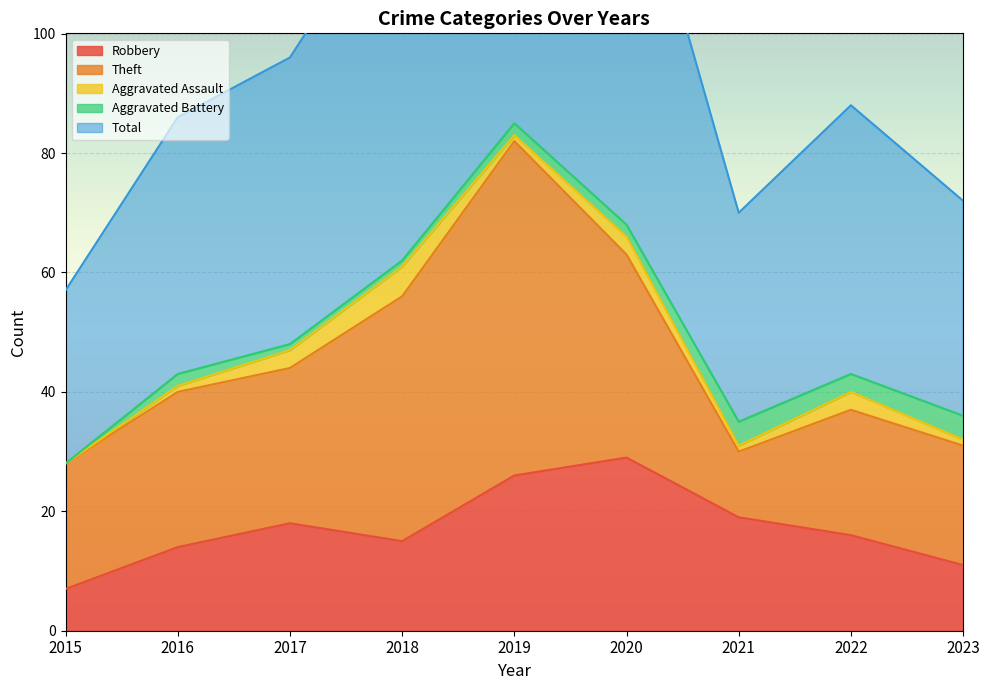

Rank the series at 2017 from lowest to highest value.

Aggravated Battery, Aggravated Assault, Robbery, Theft, Total